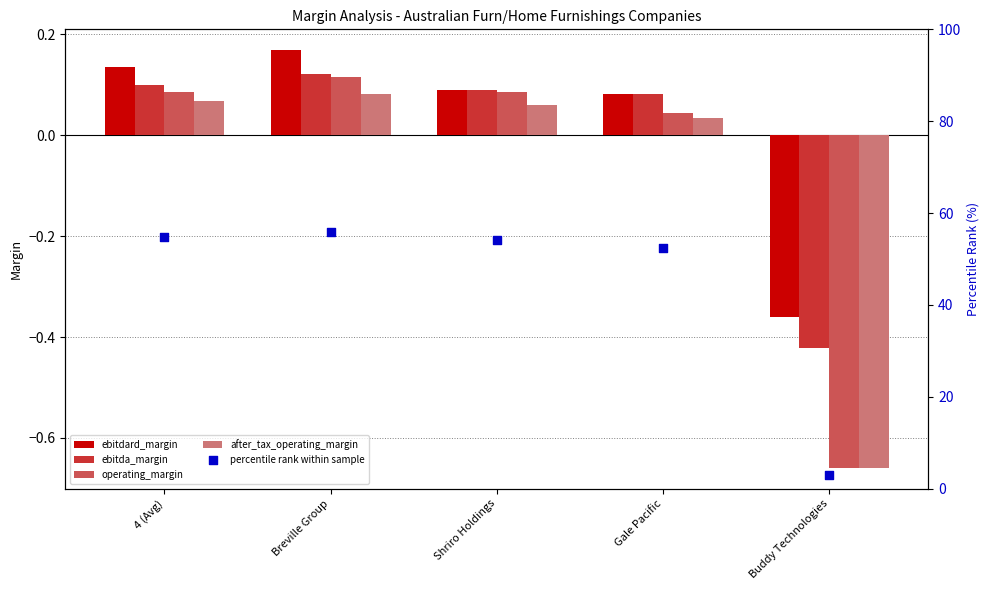

Which series reaches the maximum Y coordinate?

percentile rank within sample